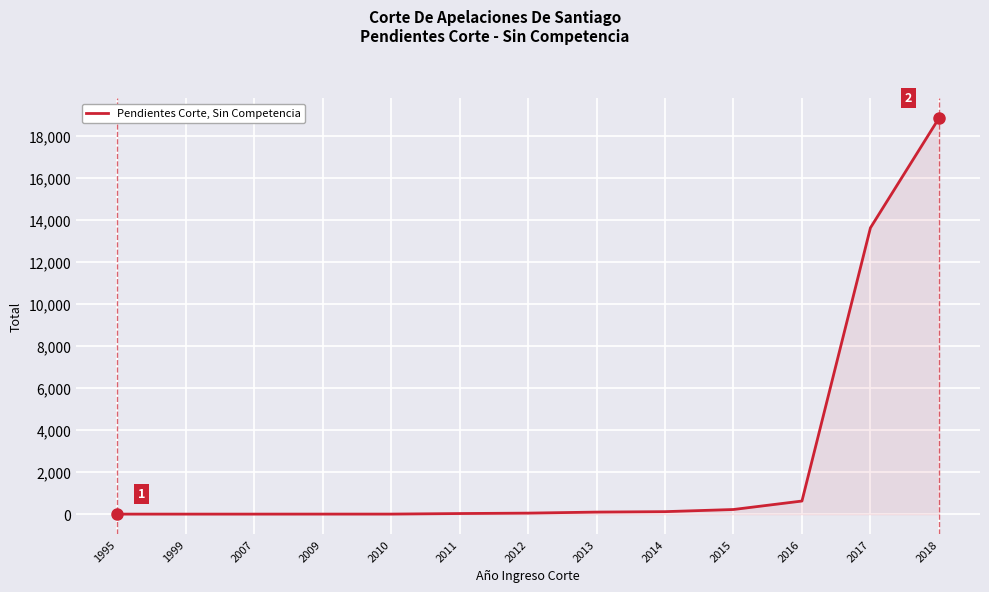

What is the difference between the maximum and minimum values?

18834